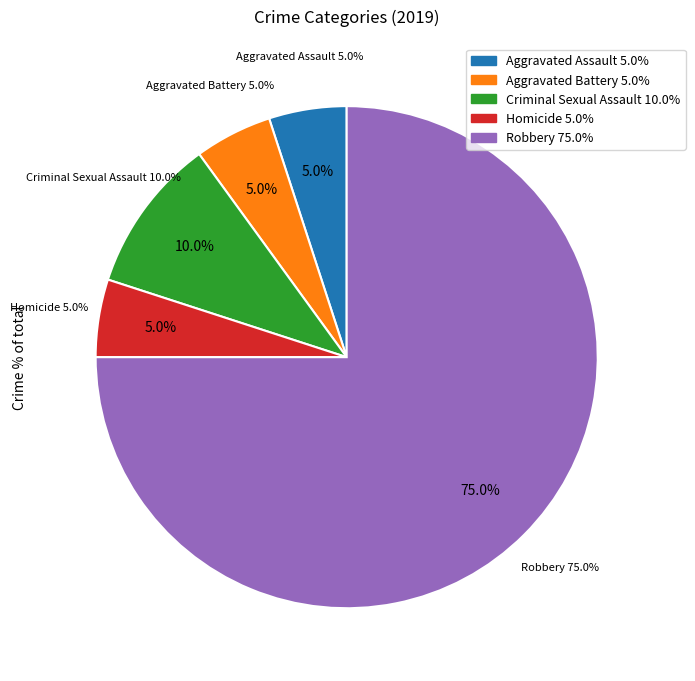

What is the largest slice in the pie chart?

Robbery